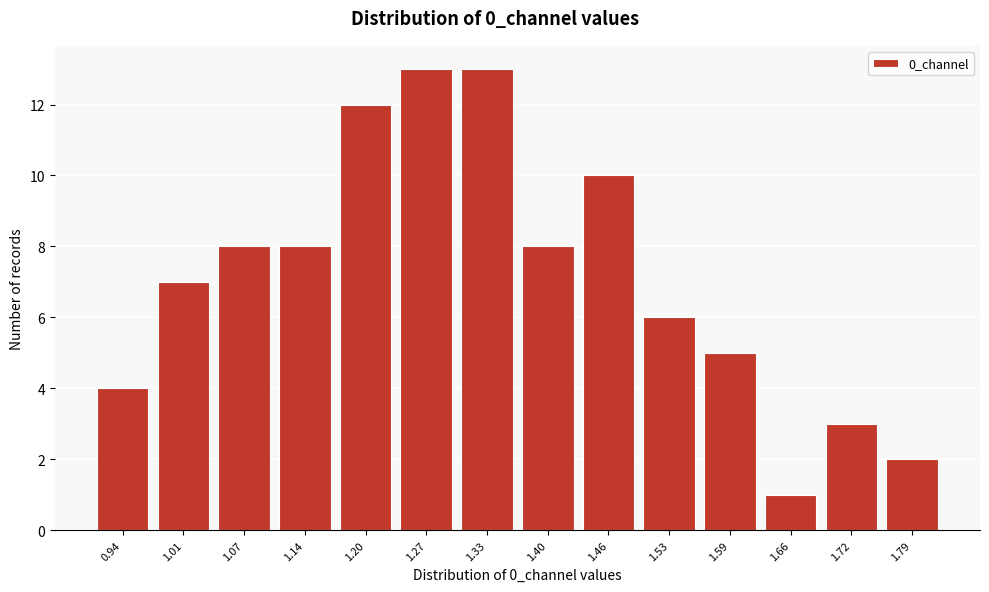

Reading left to right, transcribe all the data shown in this chart.

4	7	8	8	12	13	13	8	10	6	5	1	3	2